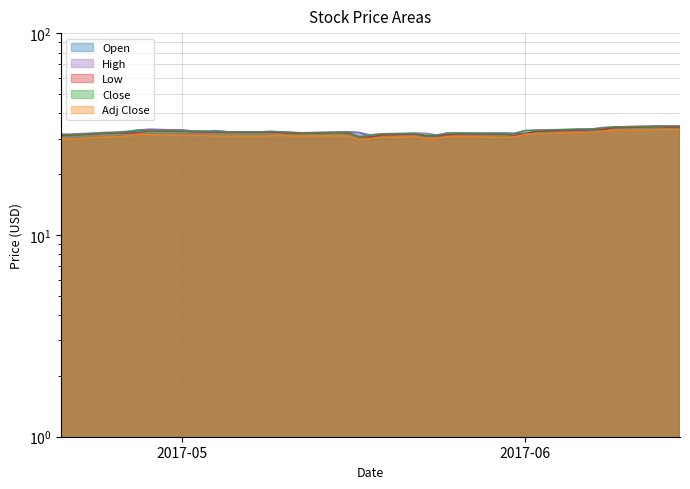

How many distinct data groups are displayed?

5